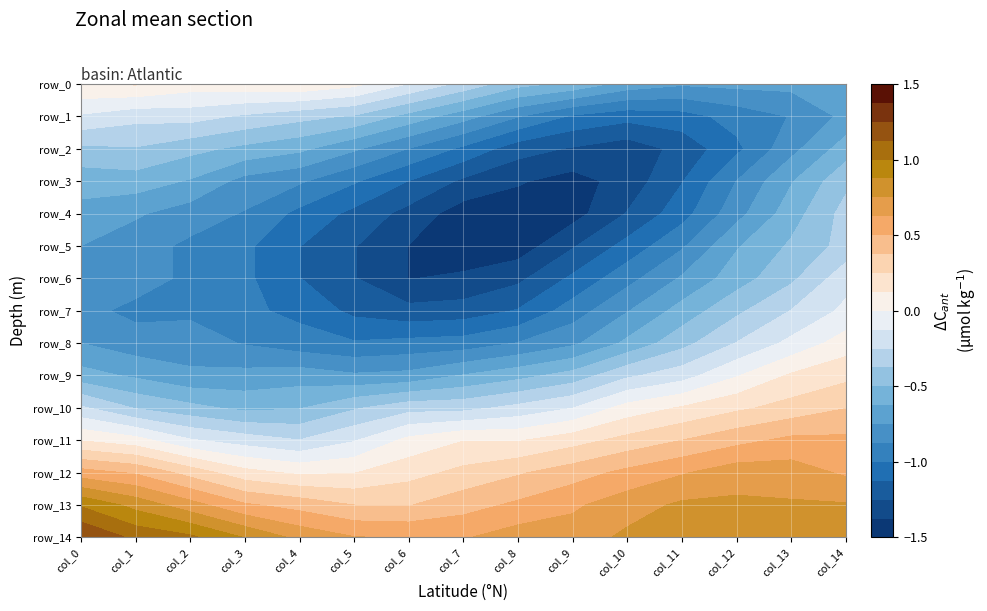

Which series has the widest spread of values?

row_6